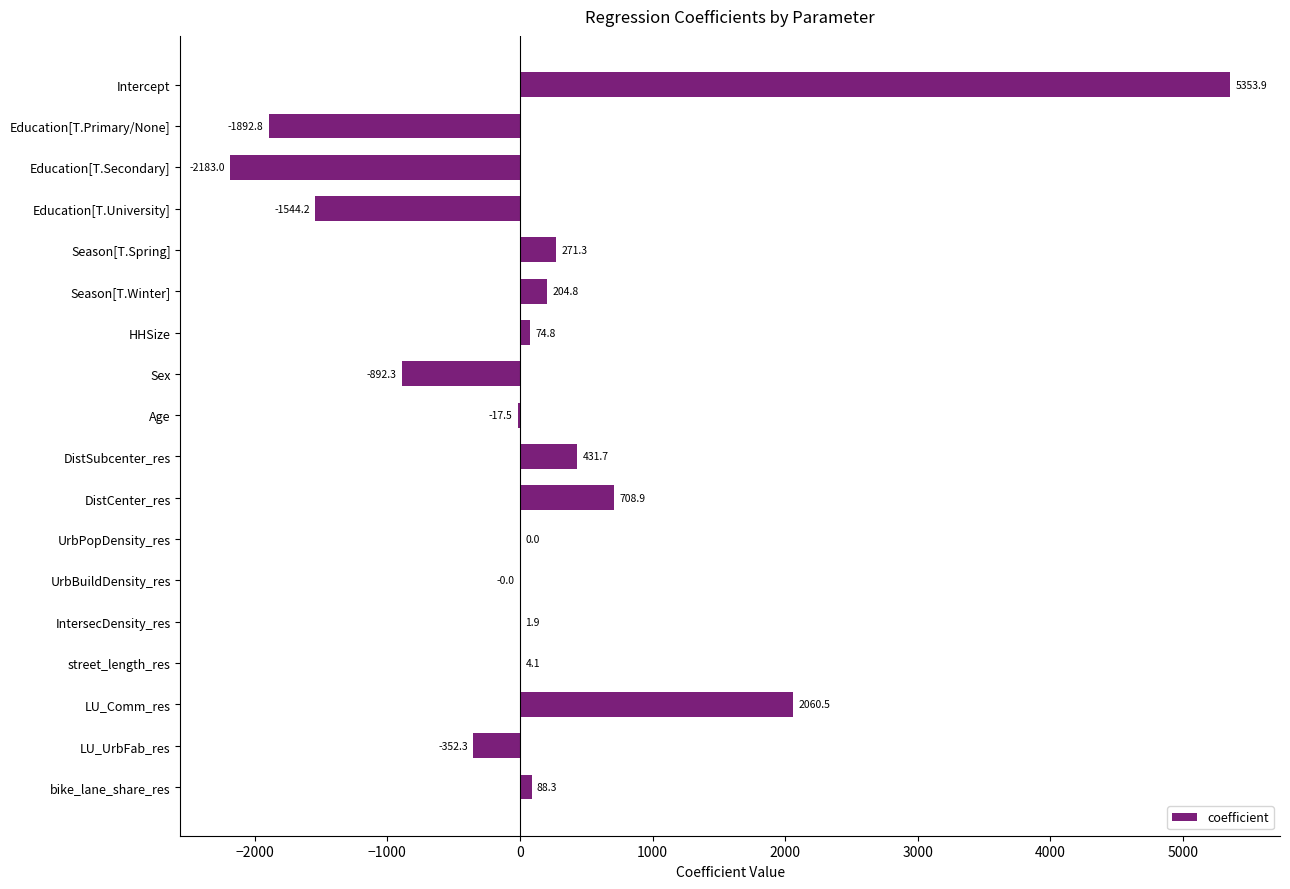

True or false: the data shows -17.5 at Age.

True